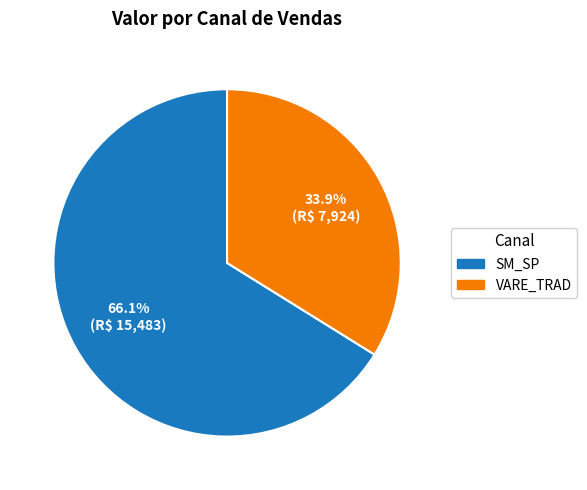

Is there any slice that represents more than half of the pie?

Yes